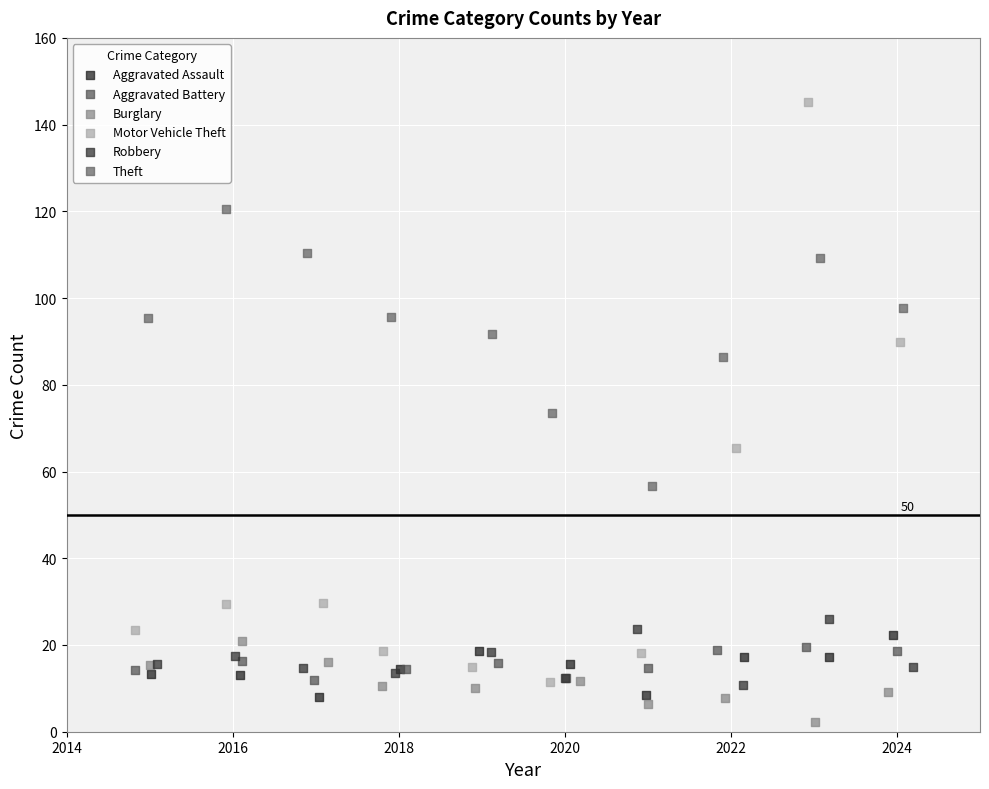

Which series has the largest Y range (max minus min)?

Motor Vehicle Theft